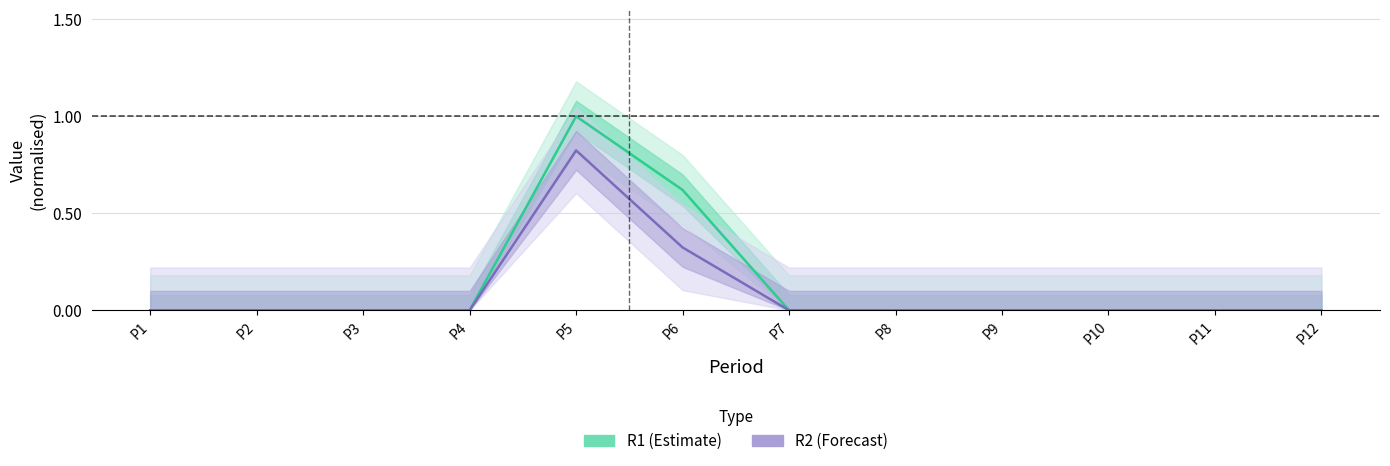

At which label does R2 (Forecast) reach its peak?

P5